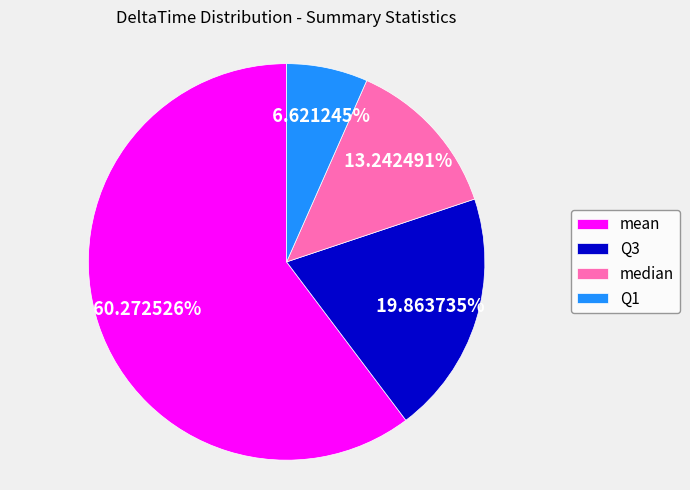

Which has a higher value, Q3 or Q1?

Q3